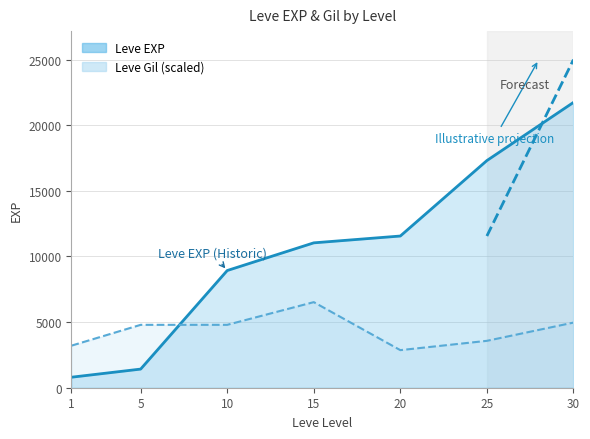

What is the maximum value shown in the chart?

21740.0